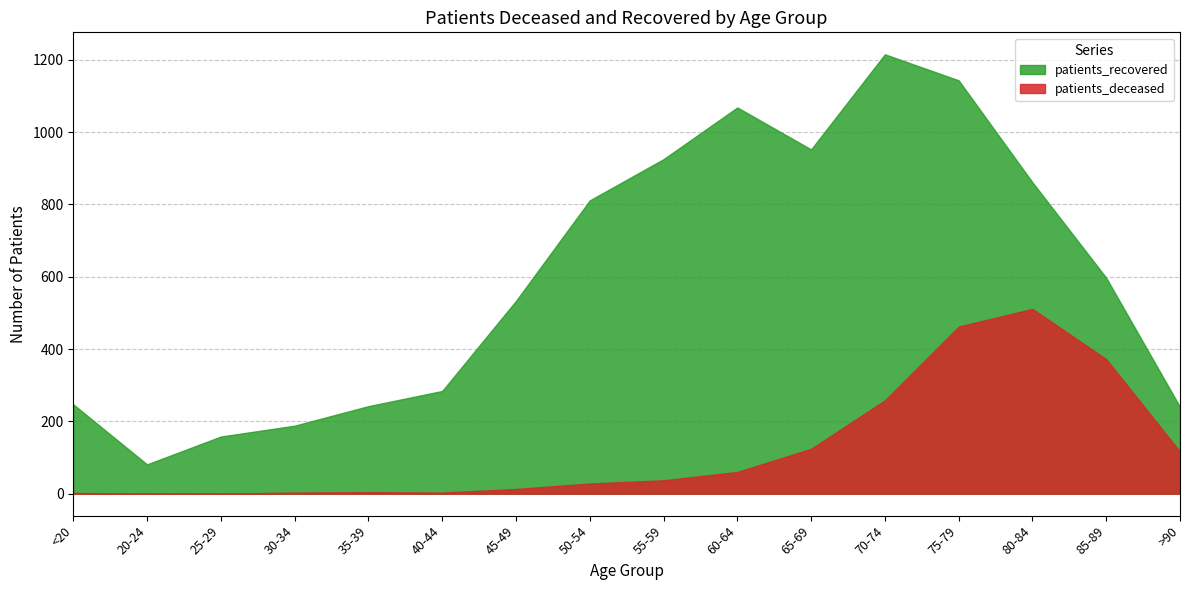

Rank the series at 25-29 from highest to lowest value.

patients_recovered, patients_deceased